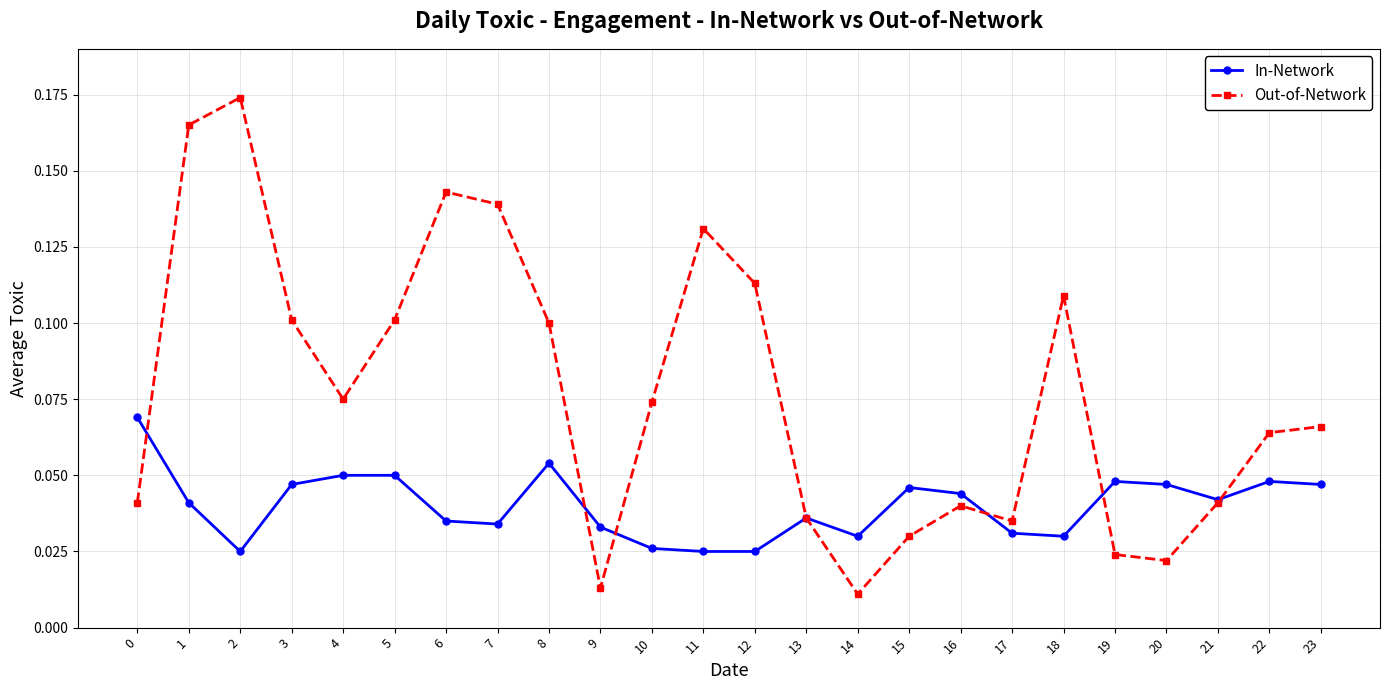

How many In-Network values are between 0 and 1?

24